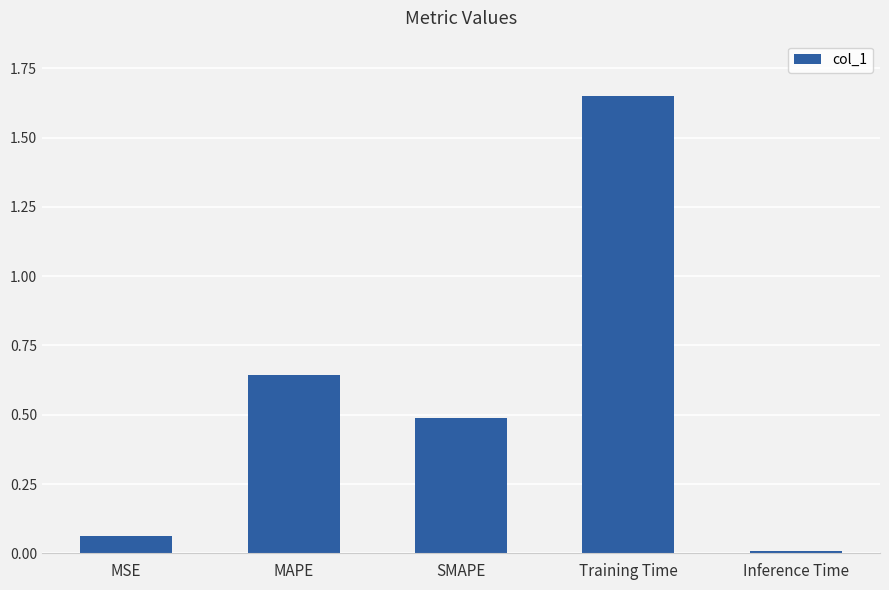

How many bars are there in total?

5